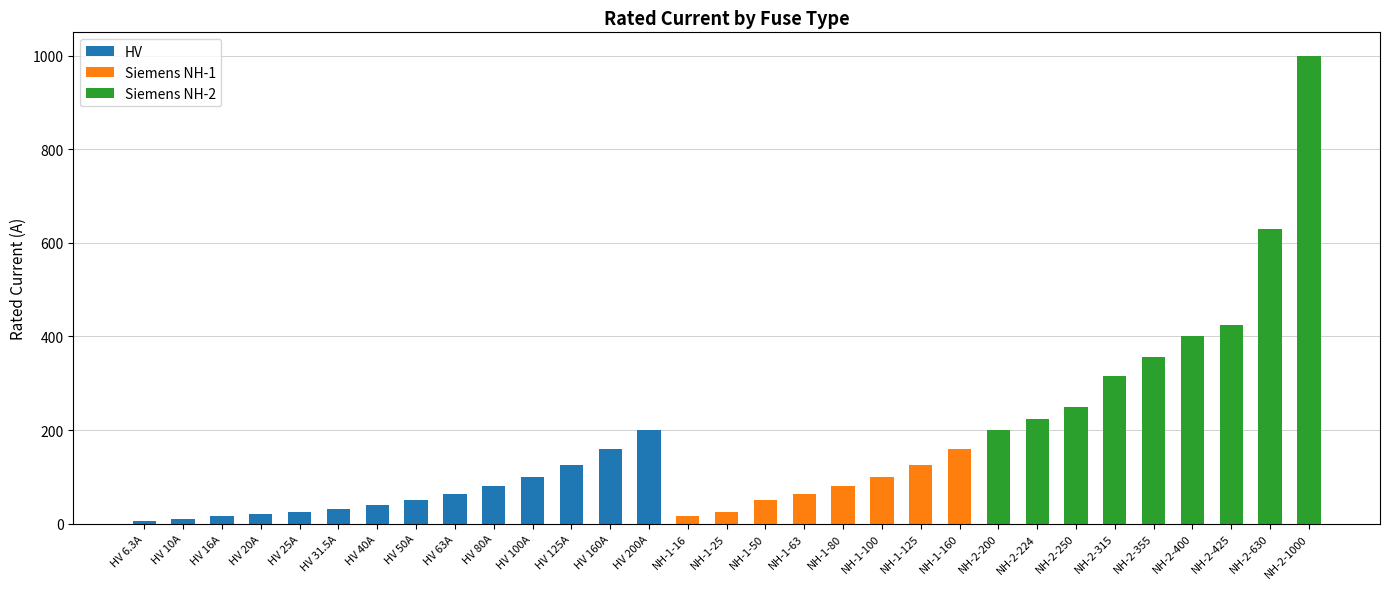

Between HV 200A and NH-2-355, which series saw the biggest shift?

Siemens NH-2